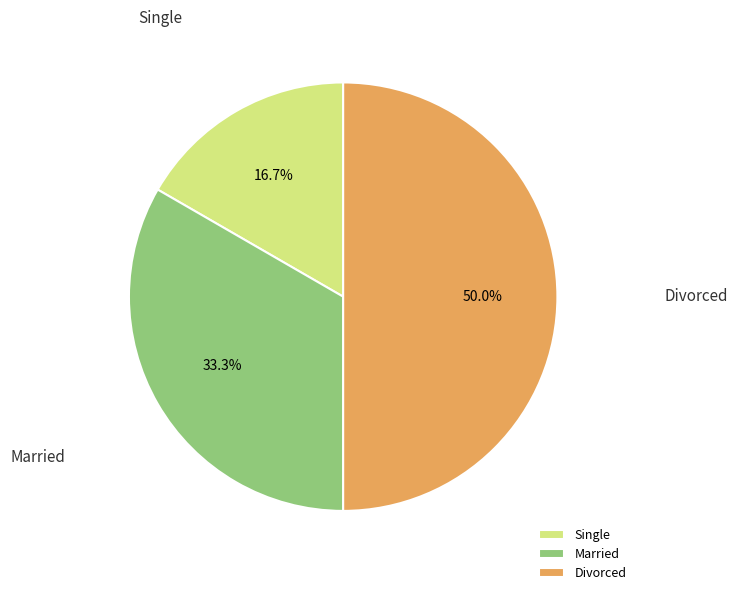

How many segments does this pie chart have?

3